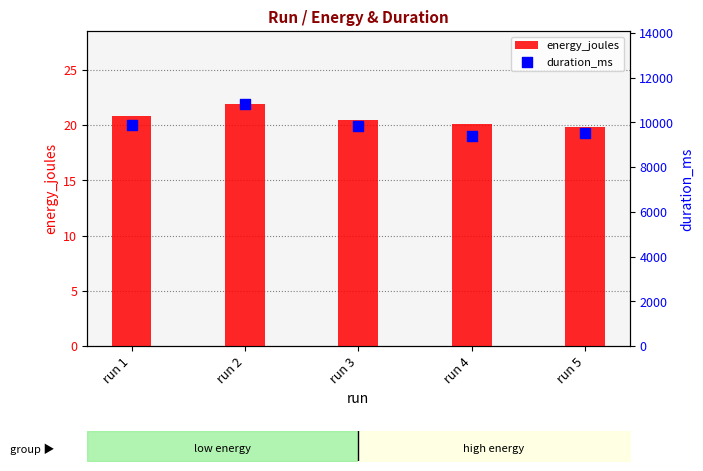

What is the total value across all series at run 5?

9525.8